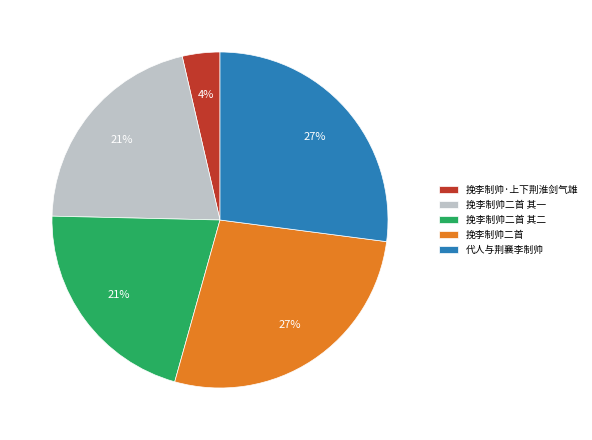

To the nearest percent, what is the combined percentage of 挽李制帅·上下荆淮剑气雄 and 挽李制帅二首 其二?

25%